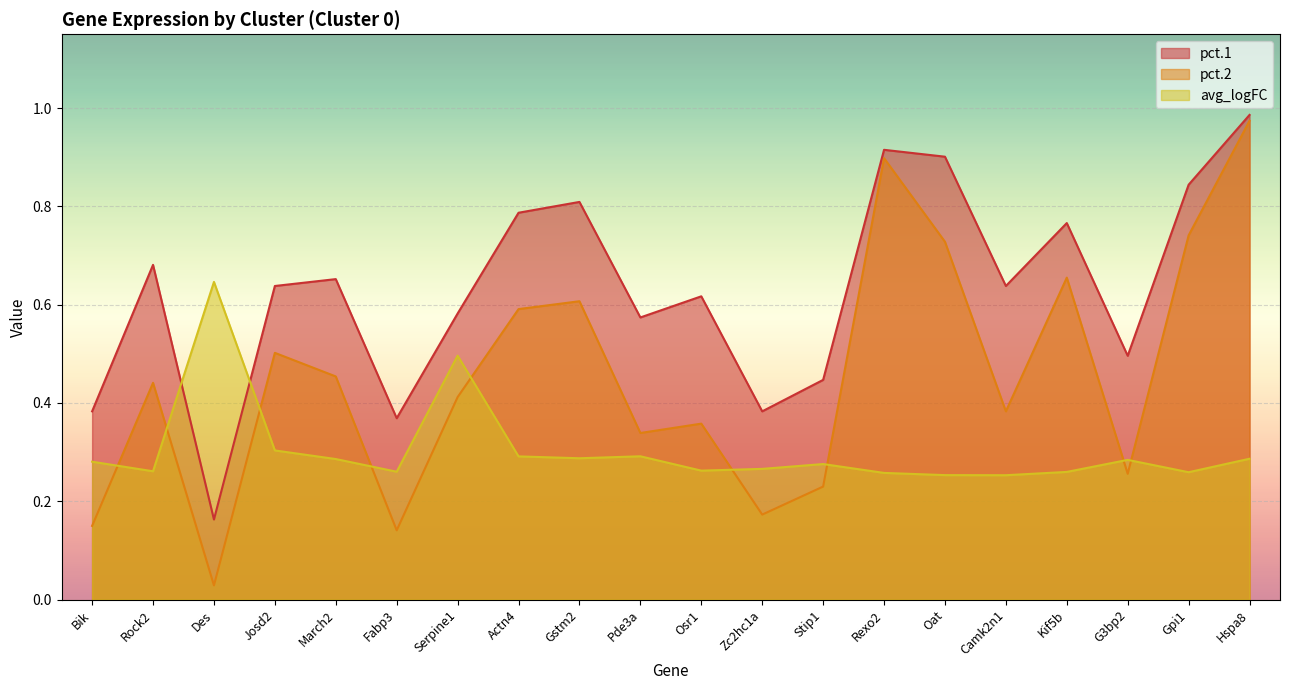

Reading left to right, extract all data points from this chart.

pct.1: 0.4	0.7	0.2	0.6	0.7	0.4	0.6	0.8	0.8	0.6	0.6	0.4	0.4	0.9	0.9	0.6	0.8	0.5	0.8	1.0
pct.2: 0.1	0.4	0.0	0.5	0.5	0.1	0.4	0.6	0.6	0.3	0.4	0.2	0.2	0.9	0.7	0.4	0.7	0.3	0.7	1.0
avg_logFC: 0.3	0.3	0.6	0.3	0.3	0.3	0.5	0.3	0.3	0.3	0.3	0.3	0.3	0.3	0.3	0.3	0.3	0.3	0.3	0.3